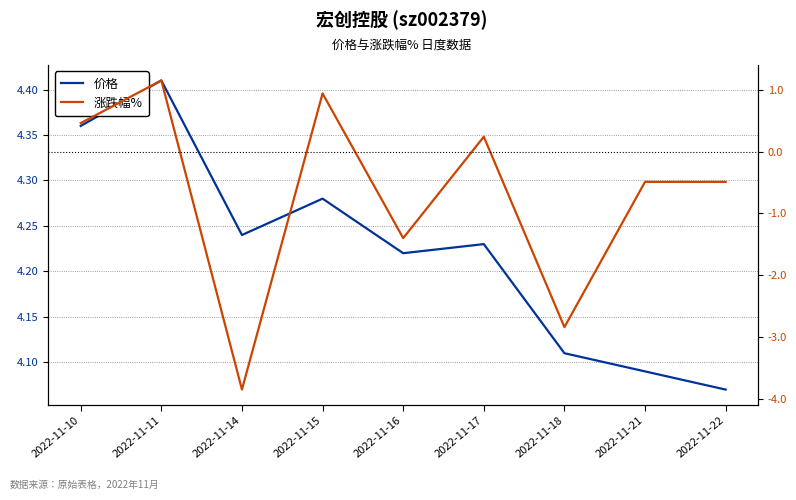

Is it true that 涨跌幅% equals 1.5 at 2022-11-11?

False